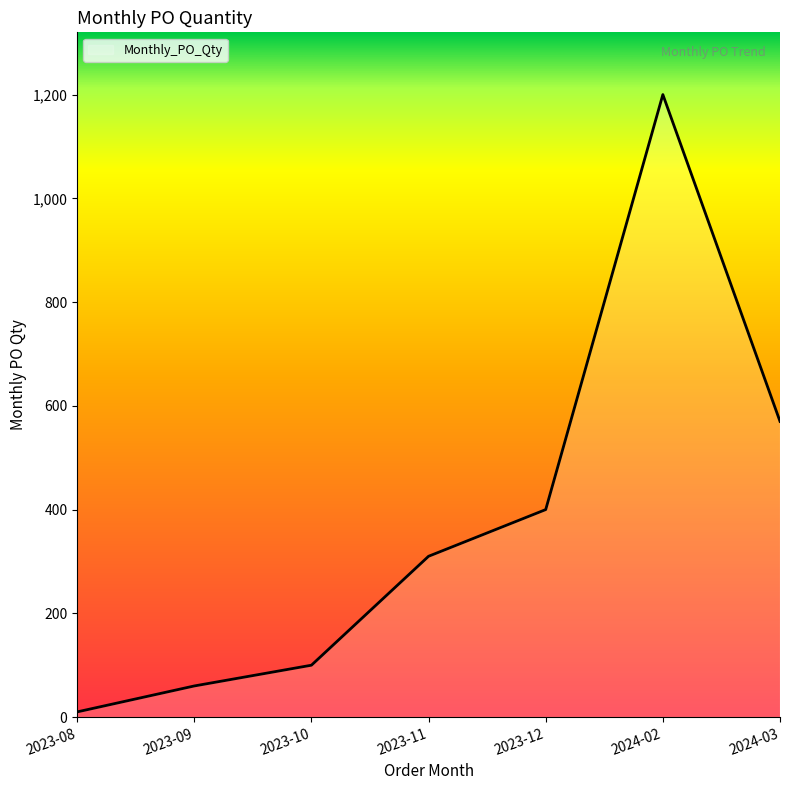

Where is the data nearest to the value 605?

2024-03